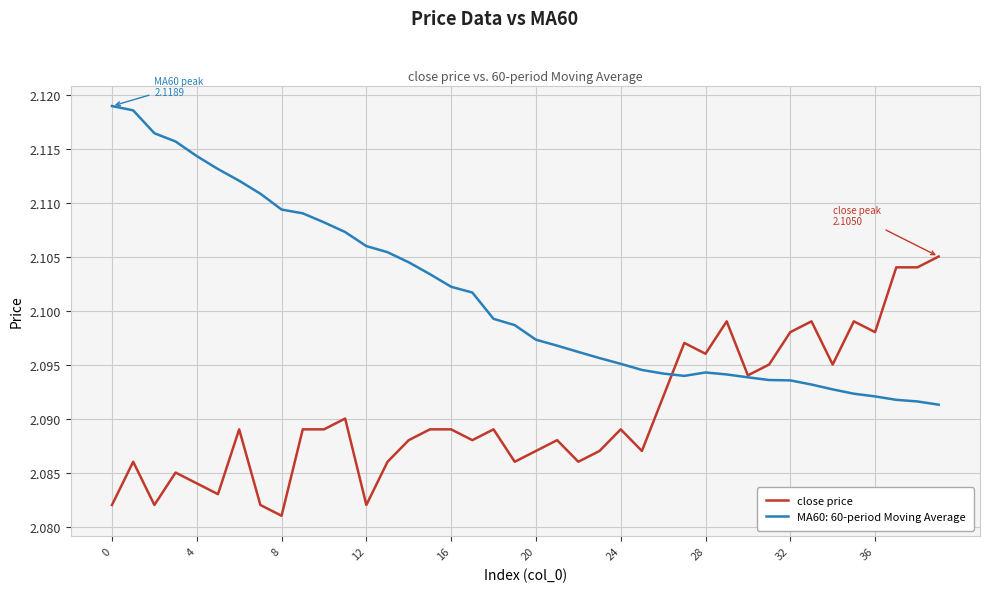

Which series has the widest spread of values?

MA60: 60-period Moving Average